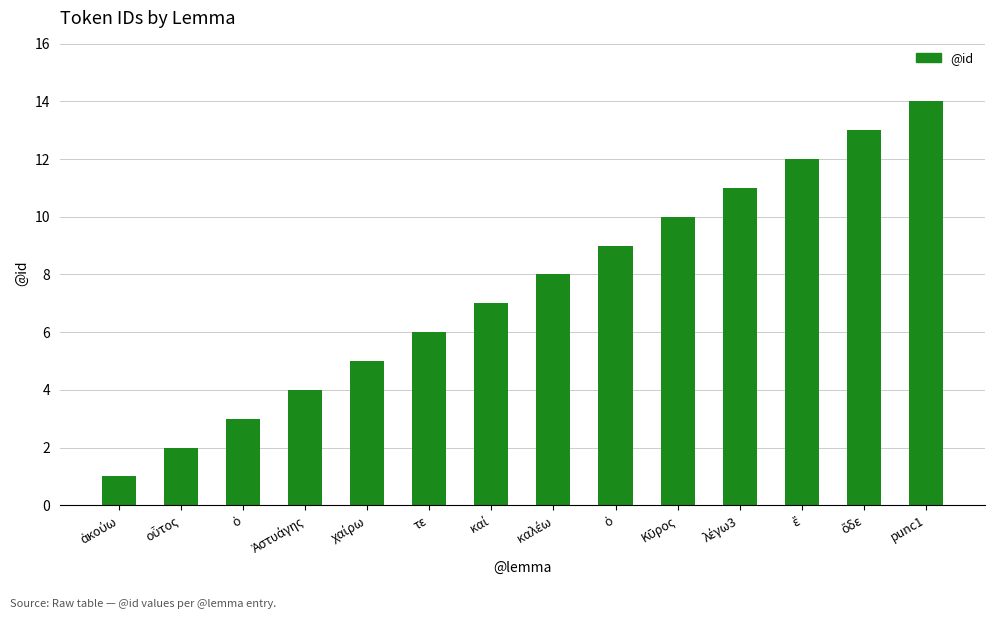

How many distinct data groups are displayed?

1